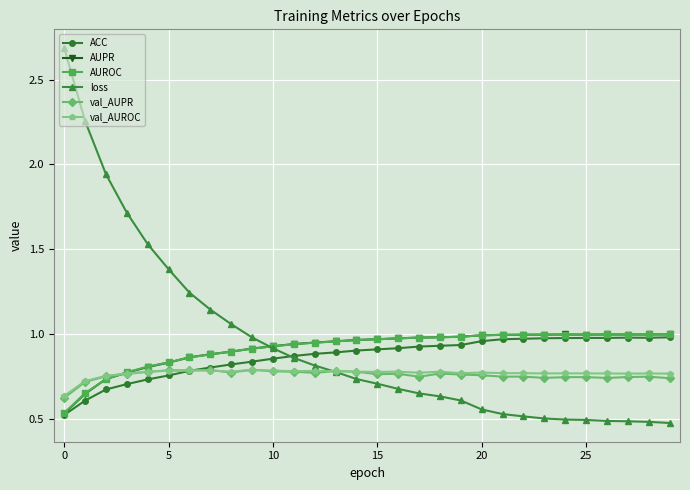

Which series has the largest range (max minus min)?

loss